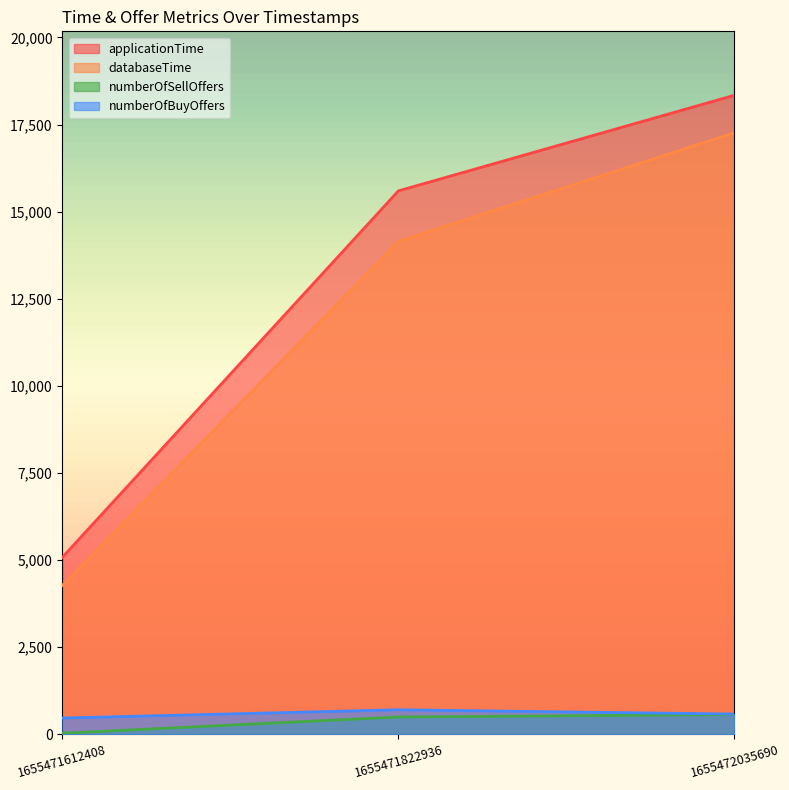

At which label does applicationTime first exceed 15596?

1655472035690